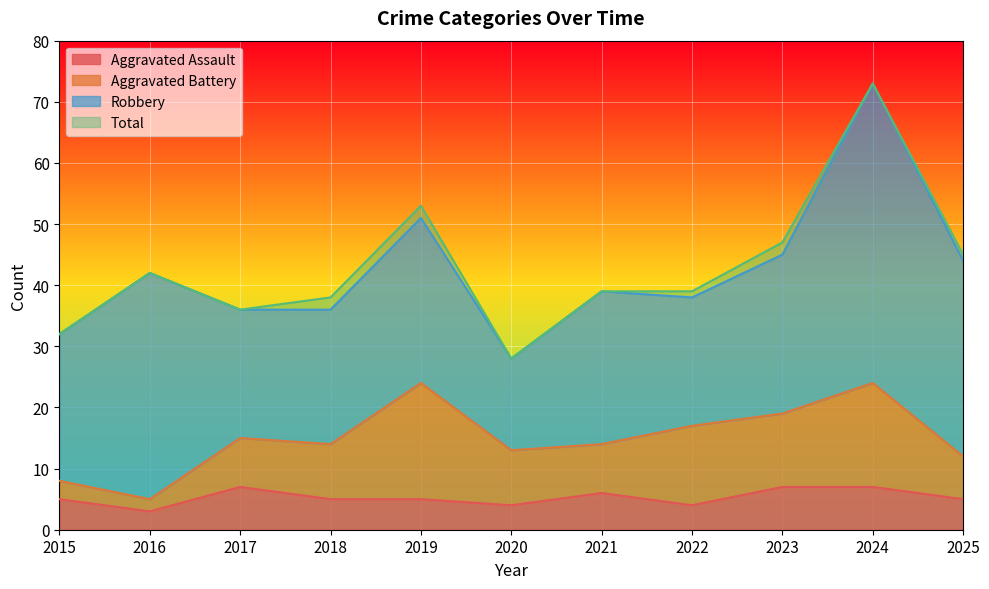

What is the maximum value for Aggravated Assault?

7